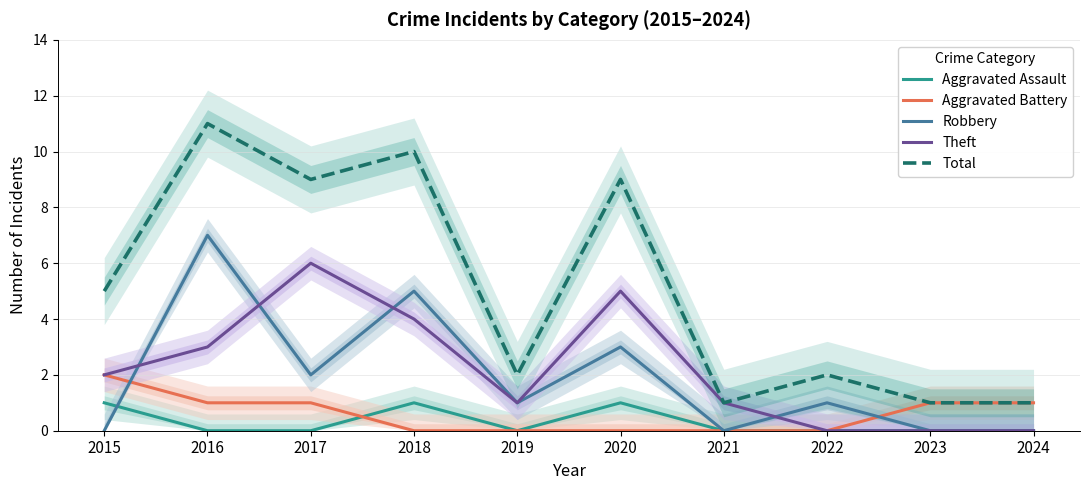

What is the value of the Aggravated Battery point at the 3rd from the left?

1